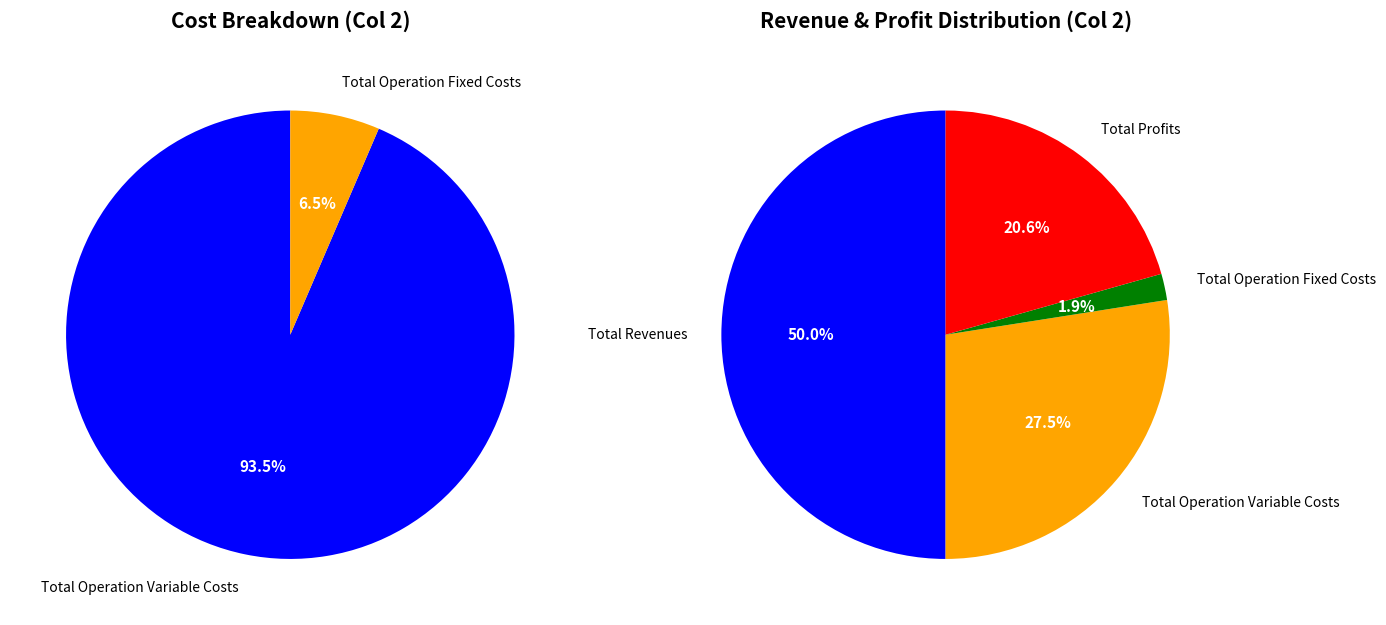

Is it true that Total Operation Fixed Costs is 14% of the pie?

False